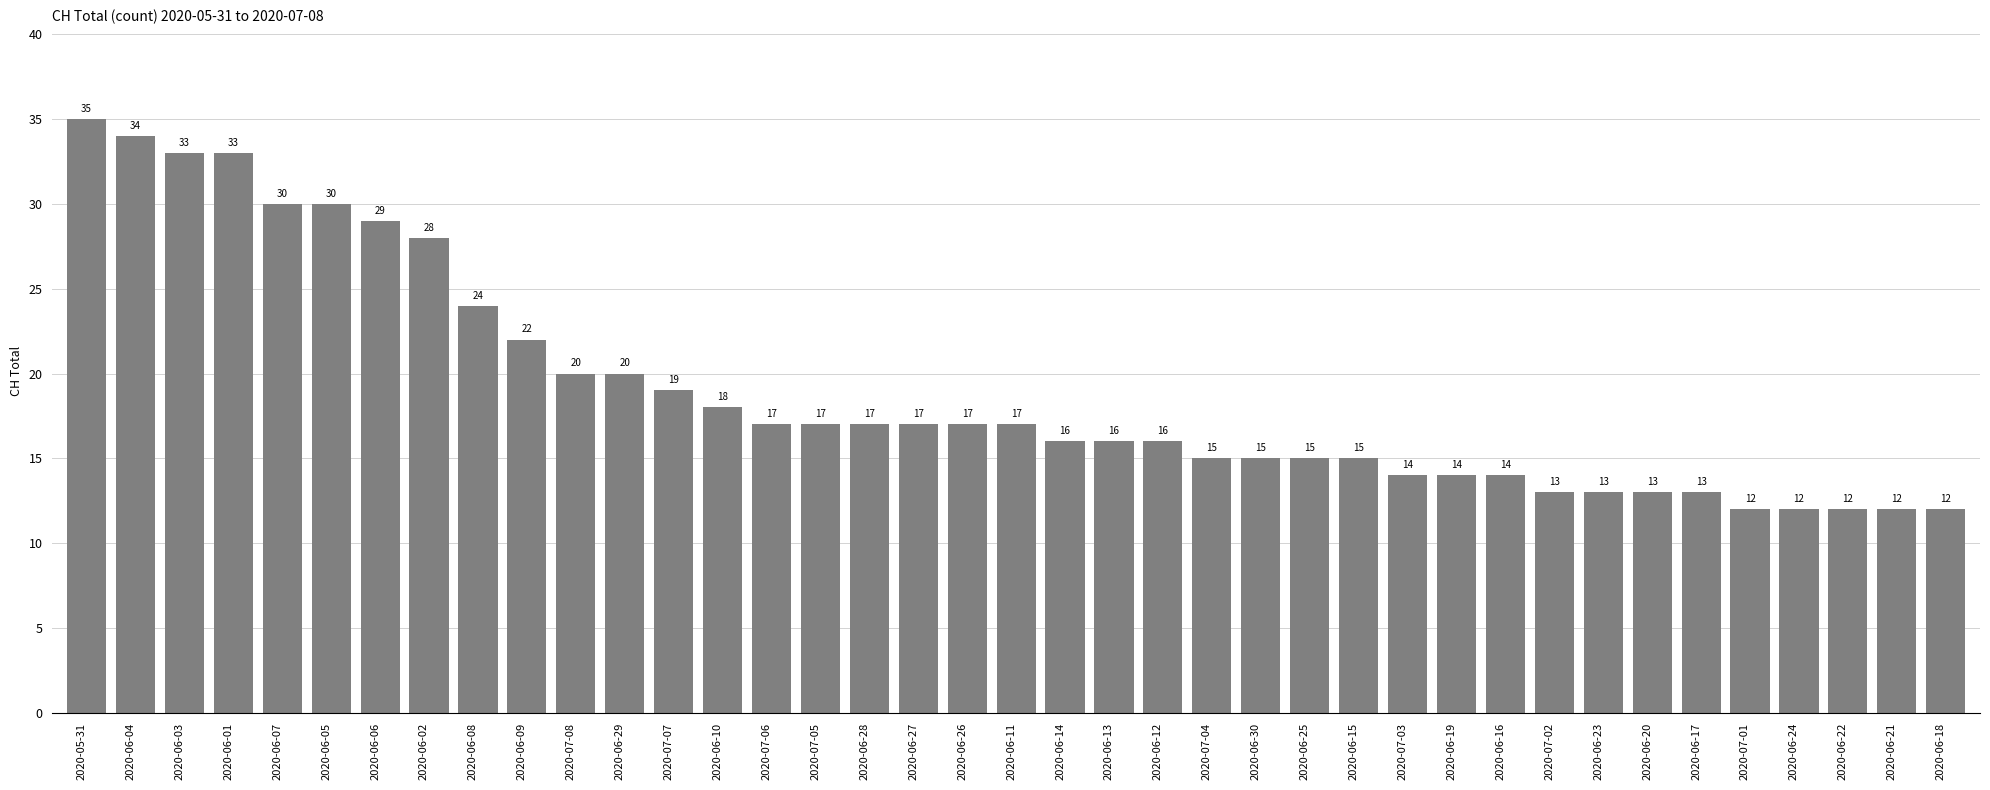

Where does the data first go above 17?

2020-05-31